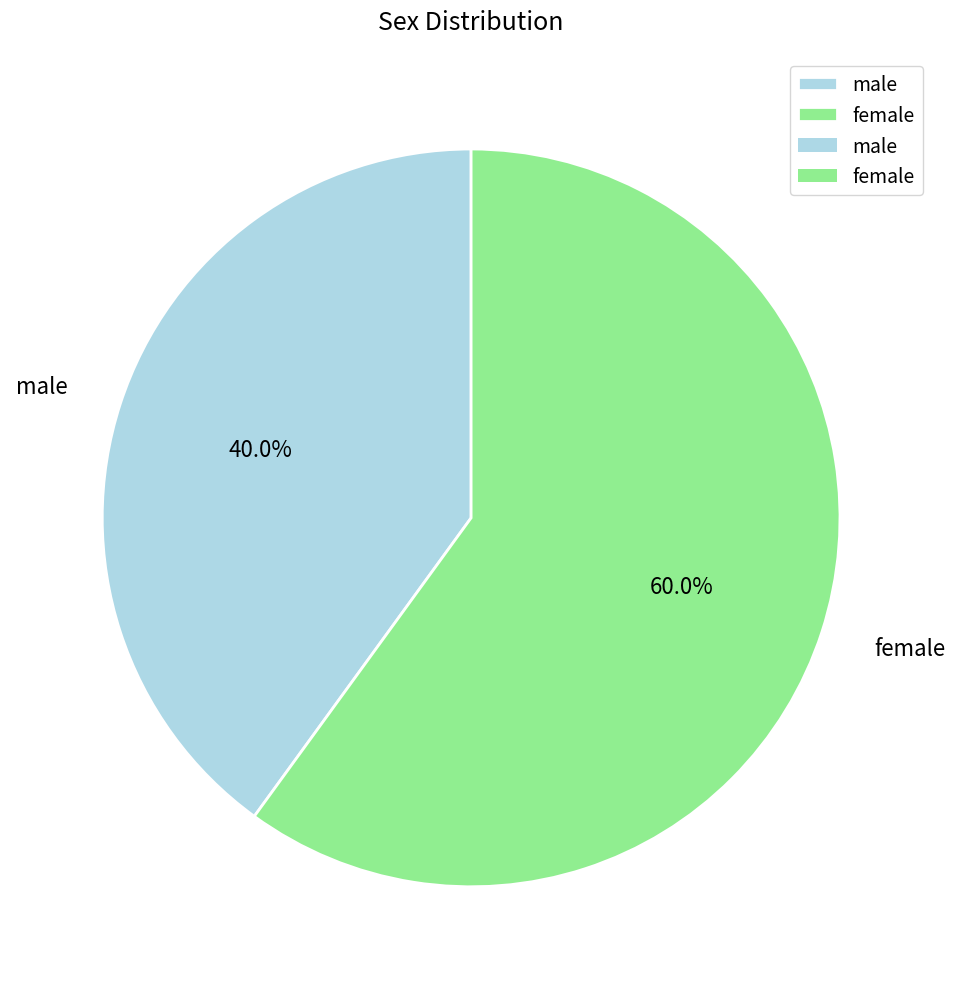

What percentage is the female slice, to the nearest percent?

60%